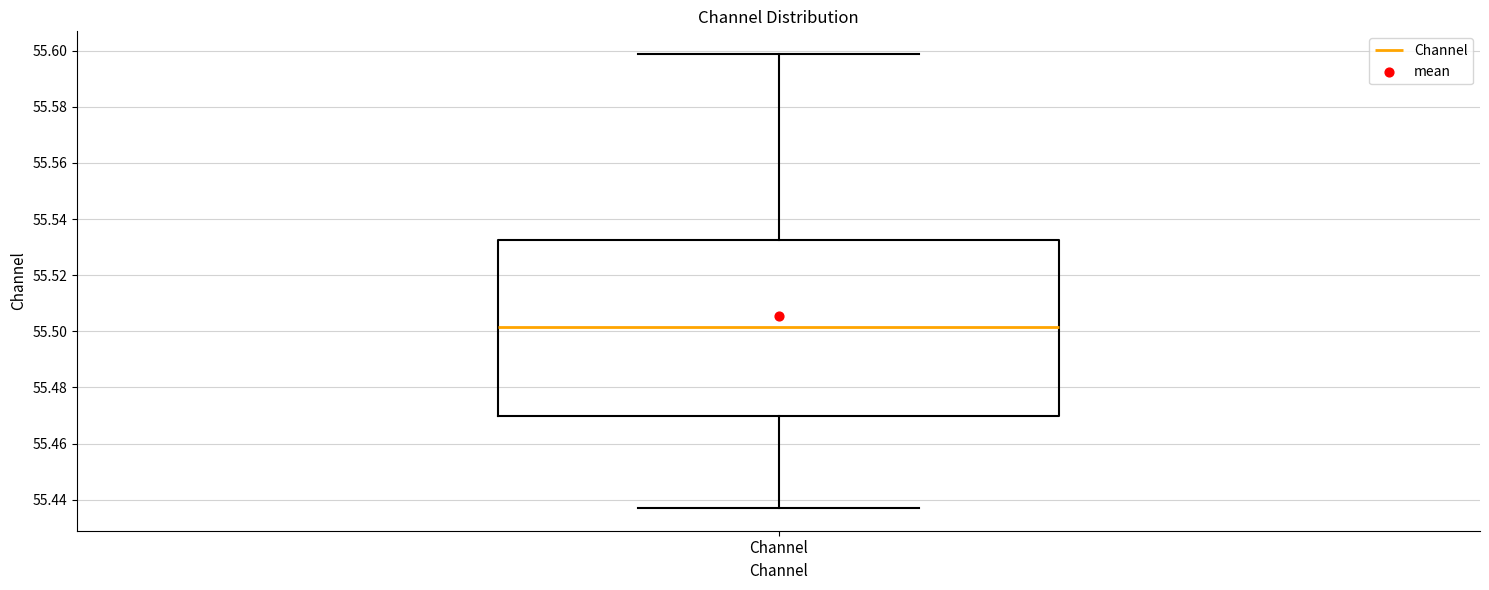

Read this box plot against the y-axis: the position of the median line, the range covered by the box, and the ends of both whiskers. The values are not printed on the chart, so give them approximately, as read against the axis.

median 55.502, box 55.470 to 55.532, whiskers 55.438 to 55.598